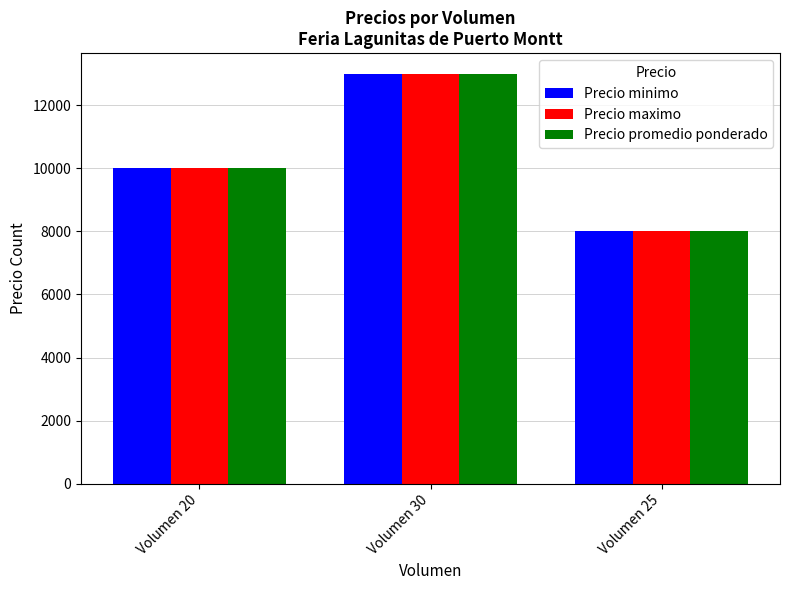

What is the total value across all series at Volumen 30?

39000